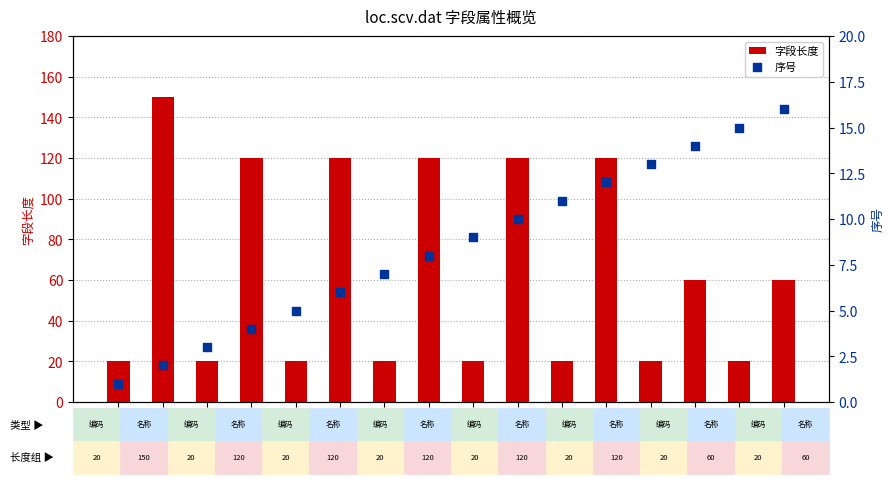

At how many categories does at least one series exceed 77?

6